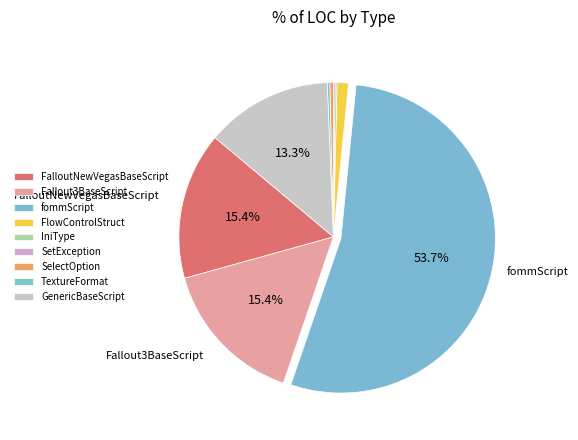

Rank the categories by value from lowest to highest.

SetException, IniType, TextureFormat, SelectOption, FlowControlStruct, GenericBaseScript, FalloutNewVegasBaseScript, Fallout3BaseScript, fommScript